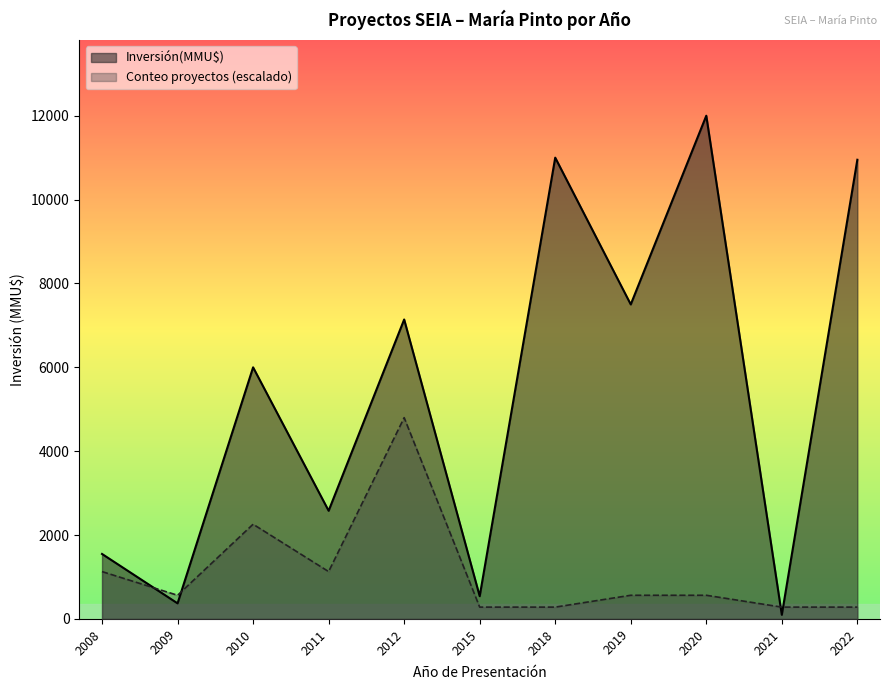

The value of Conteo proyectos (escalado) at 2021 is 282.4. True or false?

True